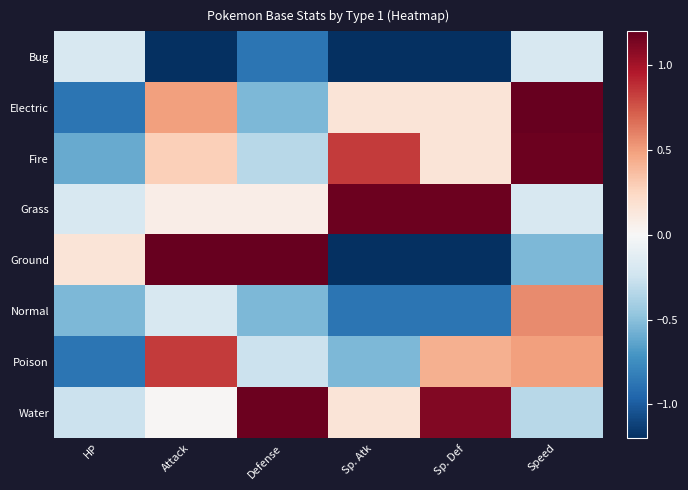

How many distinct data groups are displayed?

8